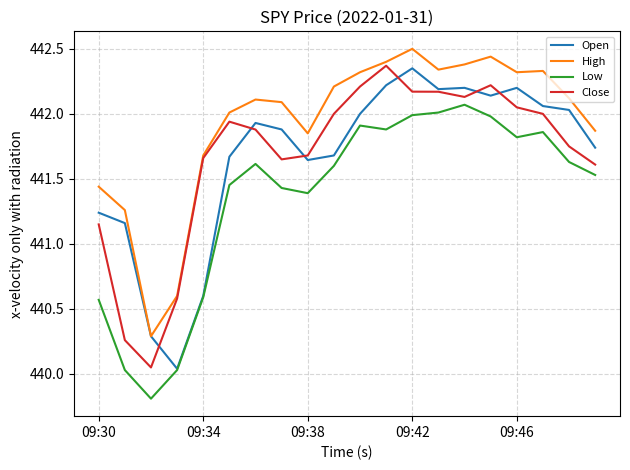

What is the sum of all Low values?

8827.2